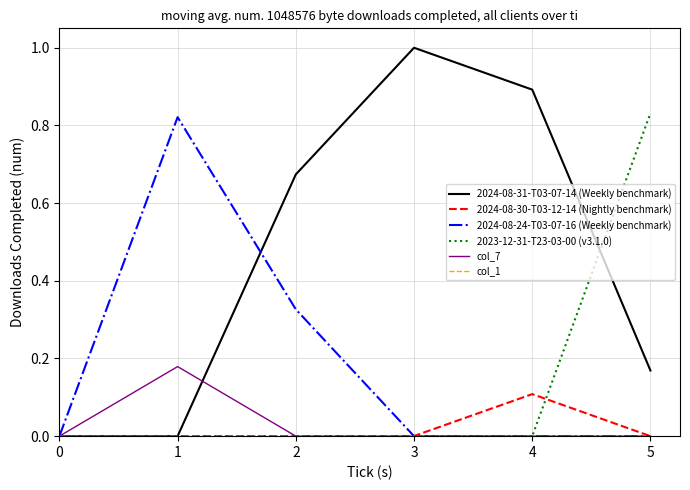

What is the sum of the 2024-08-30-T03-12-14 (Nightly benchmark) values at 5 and 4?

0.1